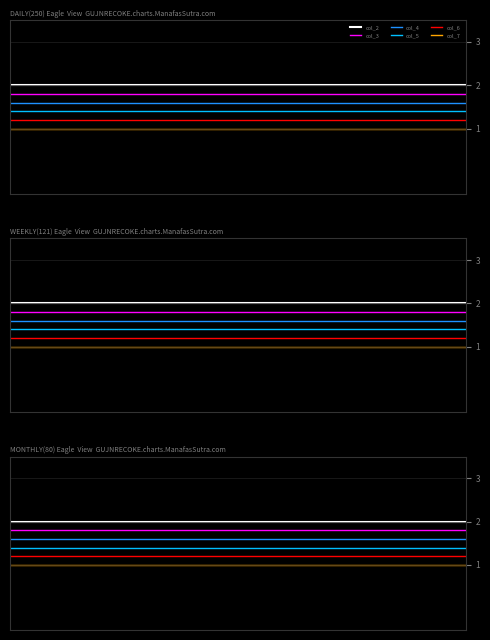

The value of col_3 at 18 is 1.8. True or false?

True